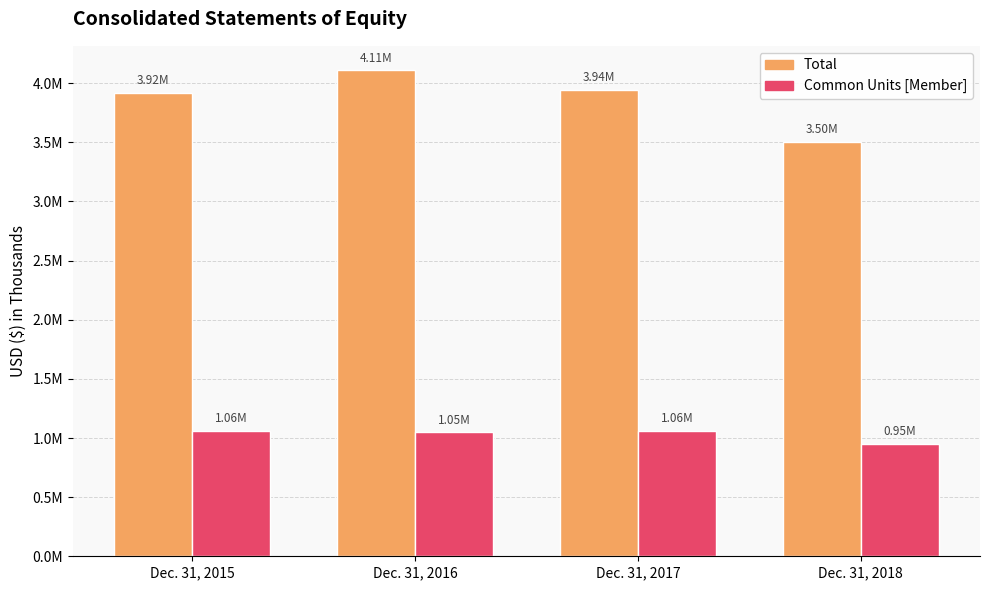

Which series changed the most between Dec. 31, 2016 and Dec. 31, 2018?

Total